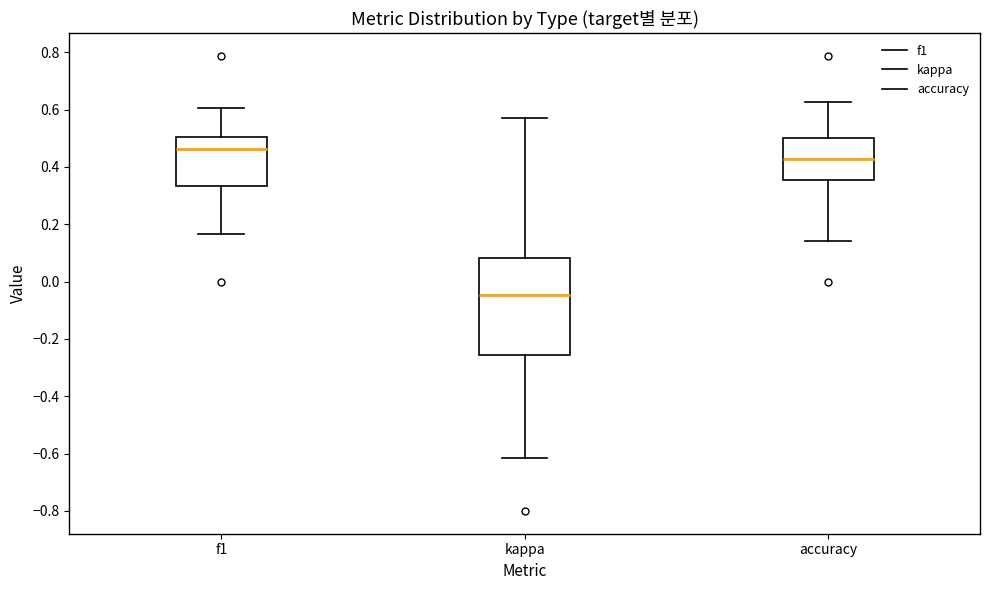

Comparing the boxes themselves (not the whiskers), which one is the tallest?

kappa